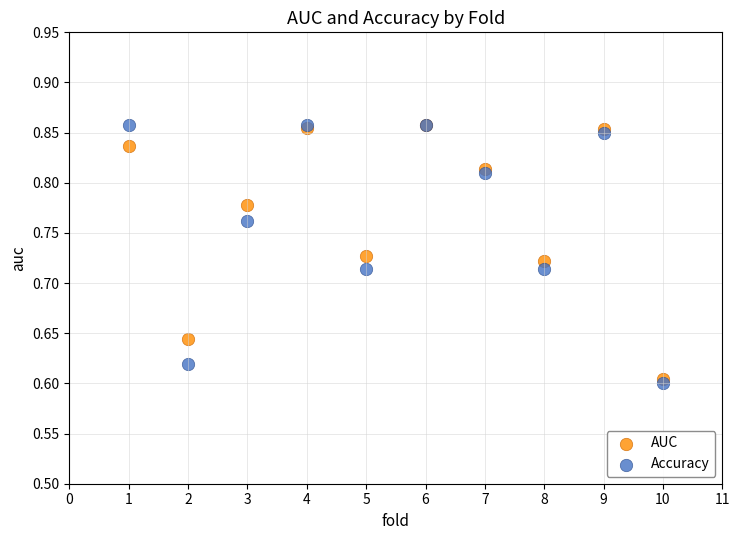

What are all the series names shown in the legend?

AUC, Accuracy